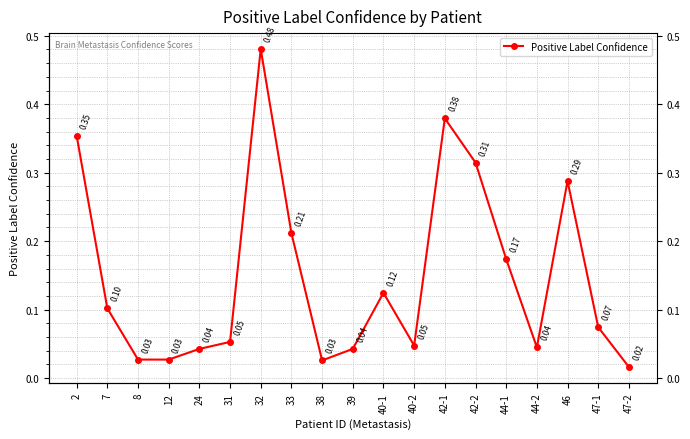

Which has a higher value, 8 or 7?

7